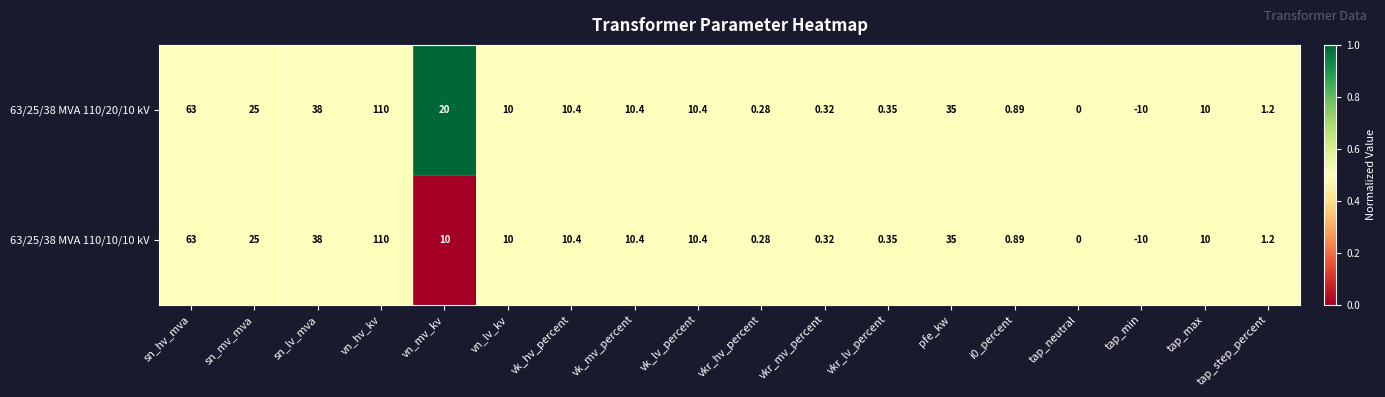

Where is 63/25/38 MVA 110/20/10 kV nearest to the value 50?

sn_lv_mva